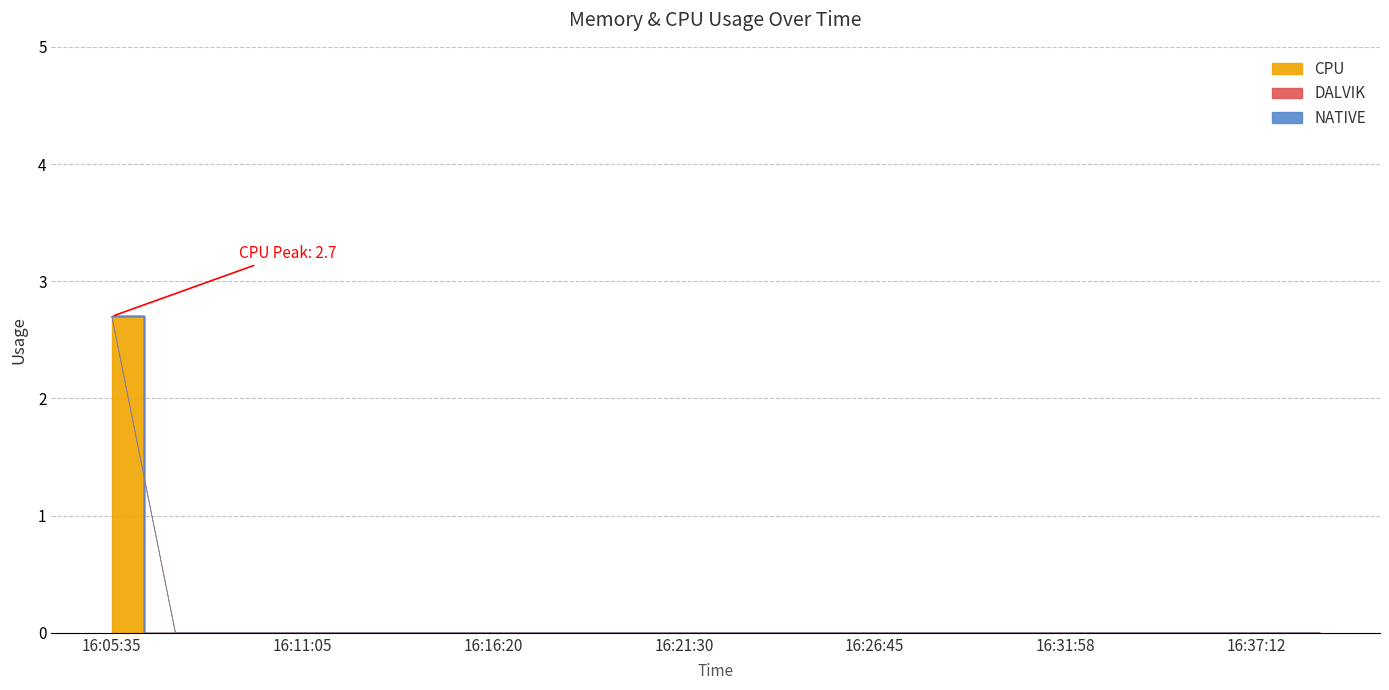

Is it true that DALVIK equals 0.0 at 16:16:20?

True